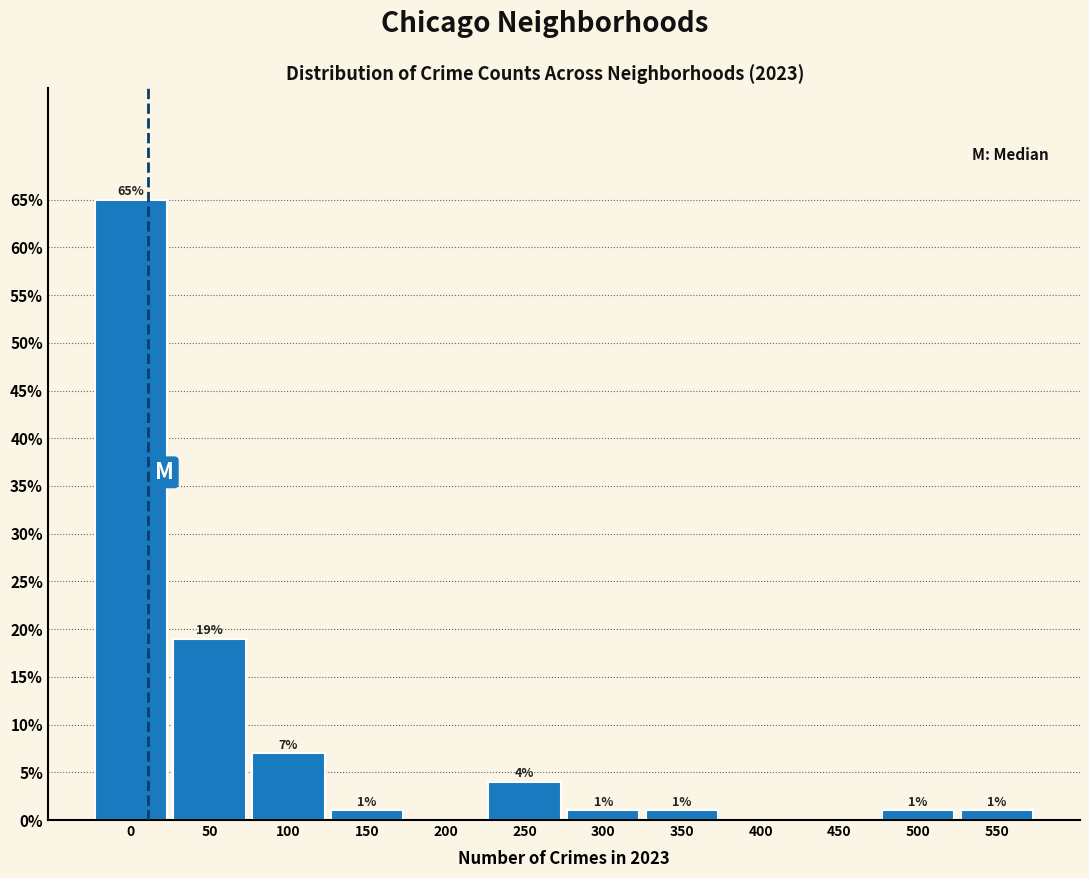

Reading left to right, what are all the values shown in this chart?

0=65	50=19	100=7	150=1	200=0	250=4	300=1	350=1	400=0	450=0	500=1	550=1